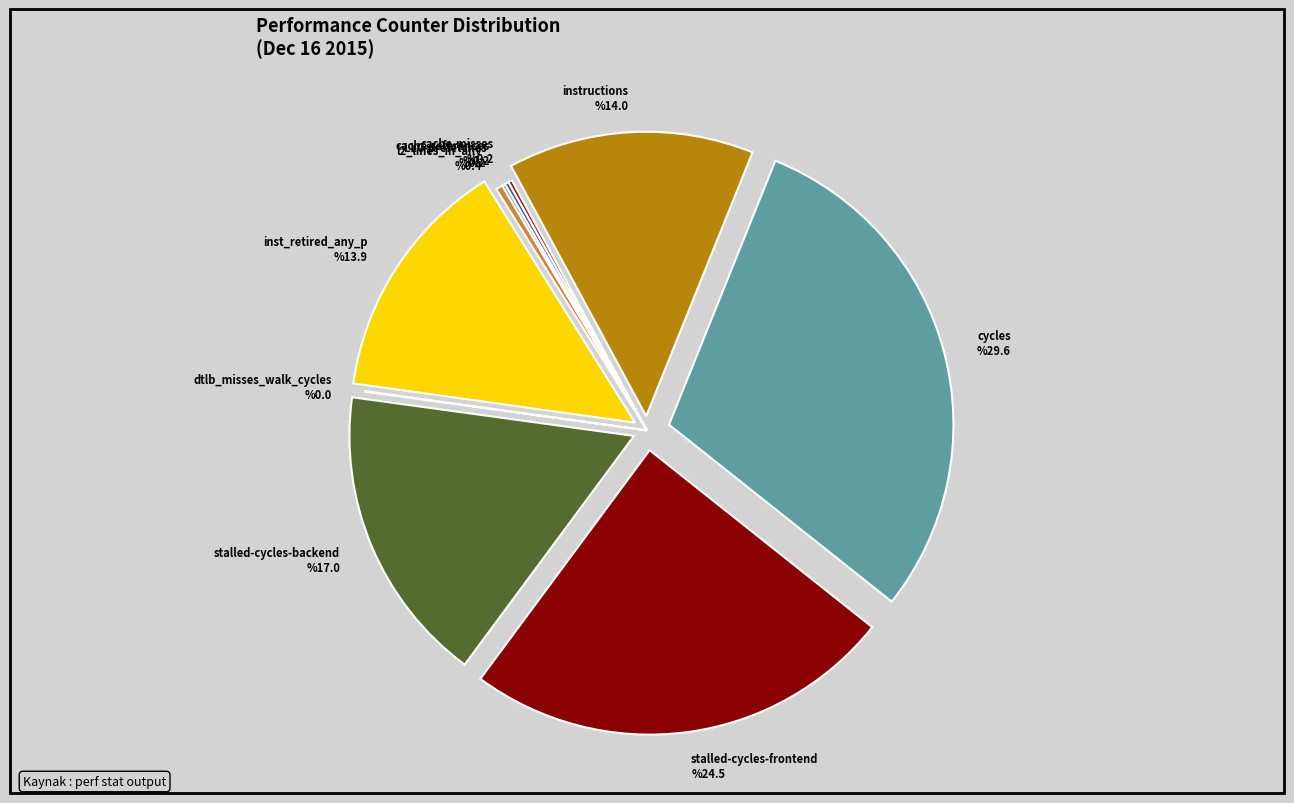

Does instructions %14.0 represent more than half of the total?

No